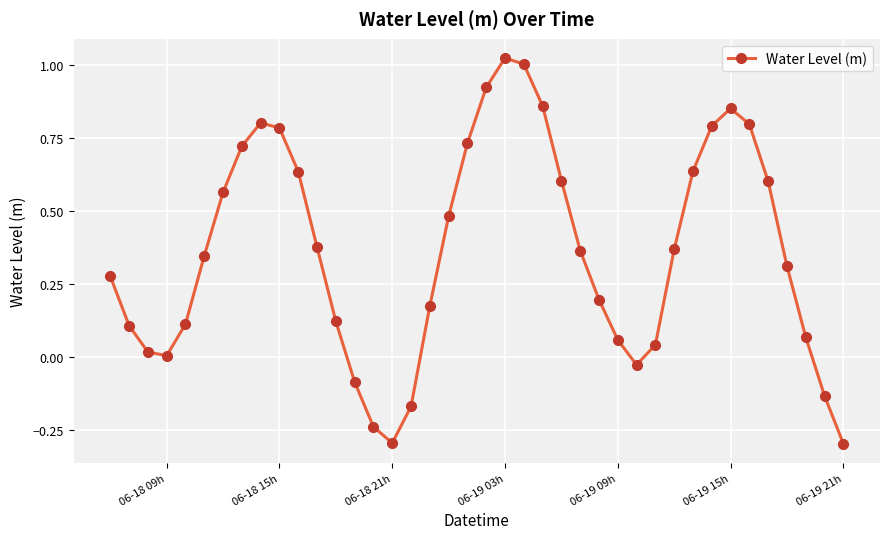

What is the difference between the maximum and minimum values?

1.3